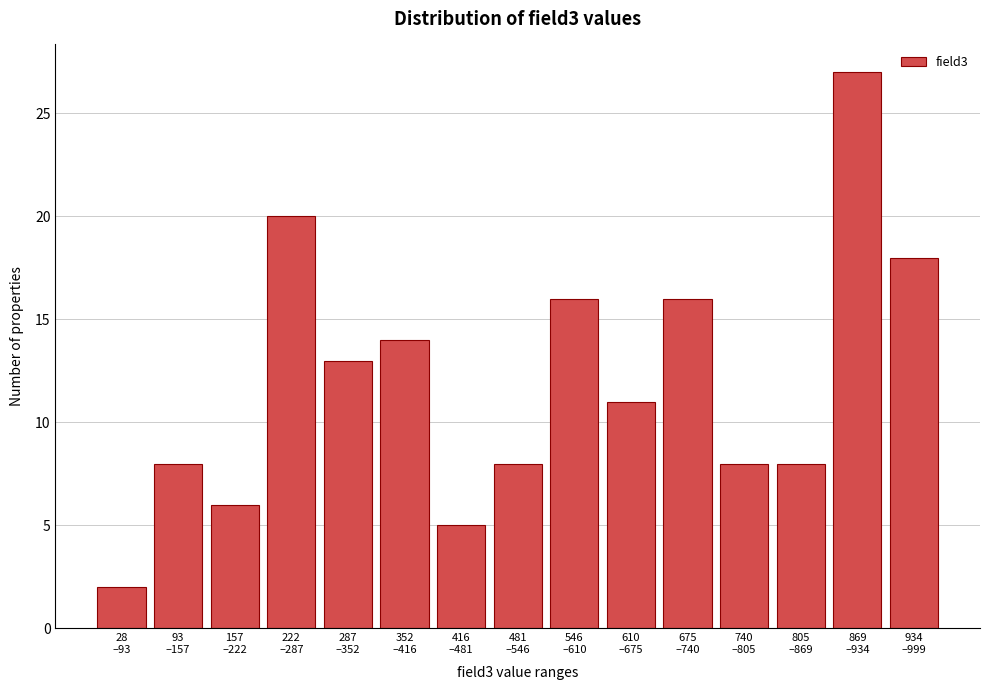

Reading right to left, what are all the values shown in this chart?

18	27	8	8	16	11	16	8	5	14	13	20	6	8	2